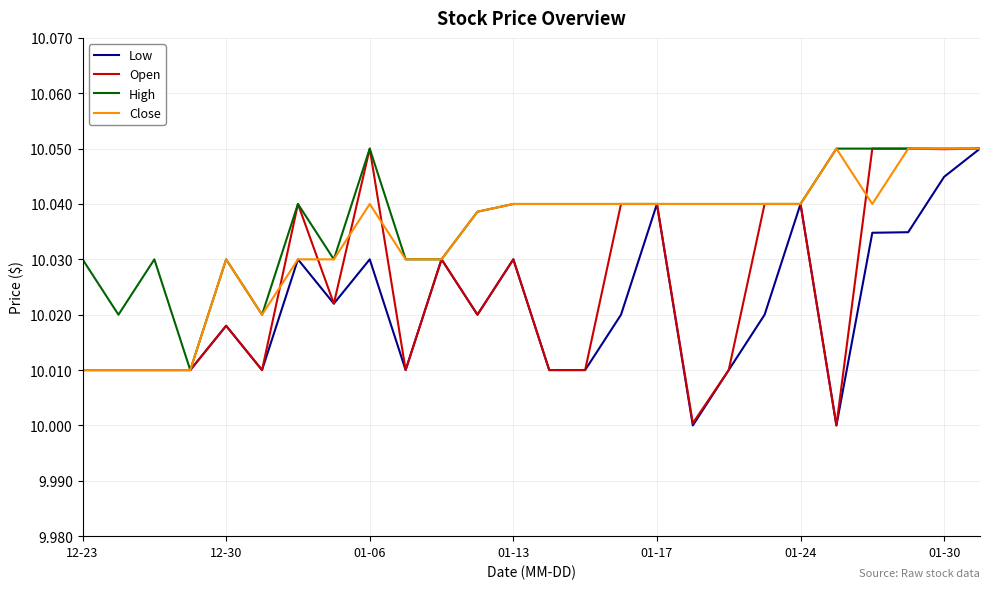

Does the chart have visible grid lines?

Yes